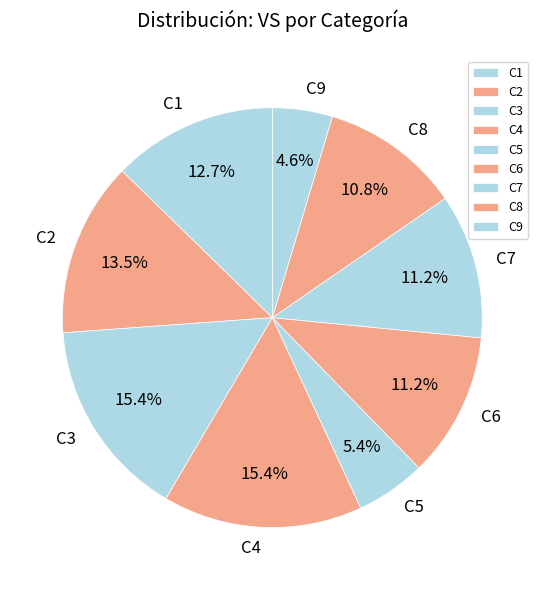

Is there a majority slice in this chart?

No